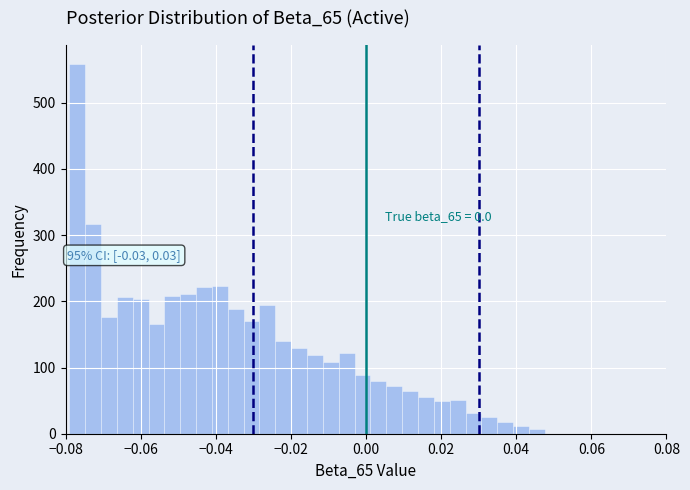

Read against the x-axis, roughly where is the centre of the tallest bar?

-0.076